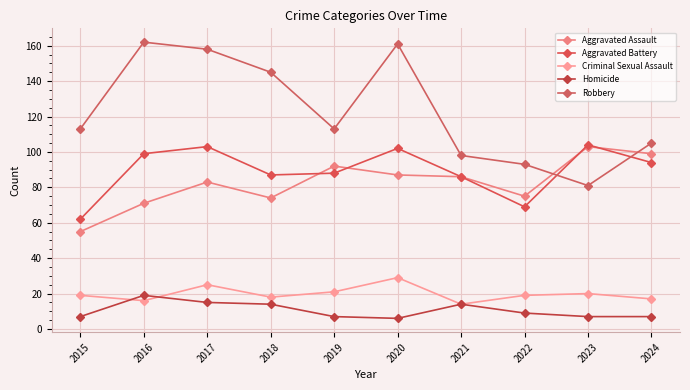

True or false: Robbery has more than 0 points higher than both neighbors.

True